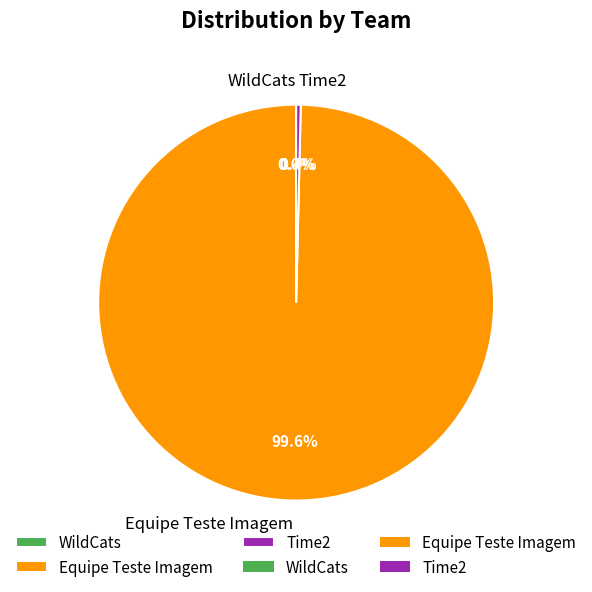

Is there any slice that represents more than half of the pie?

Yes